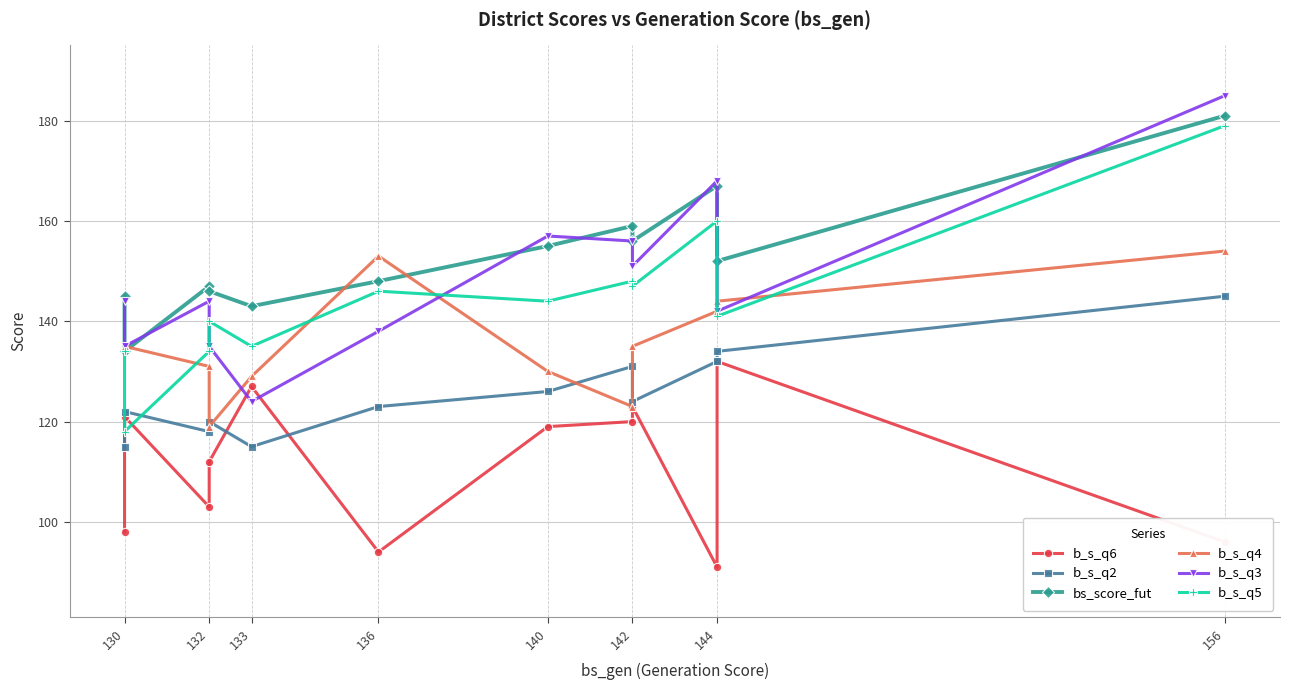

What is the lowest value of the bs_score_fut series?

134